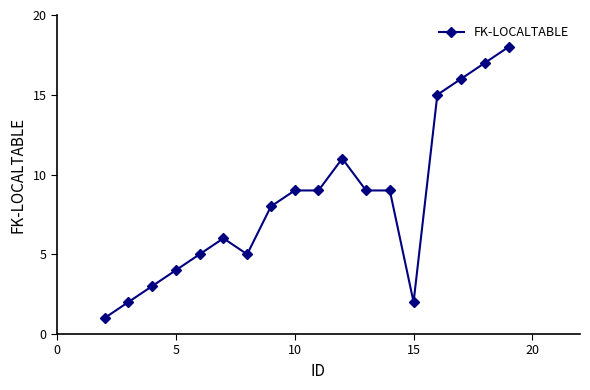

What is the difference between the second highest and minimum values?

16